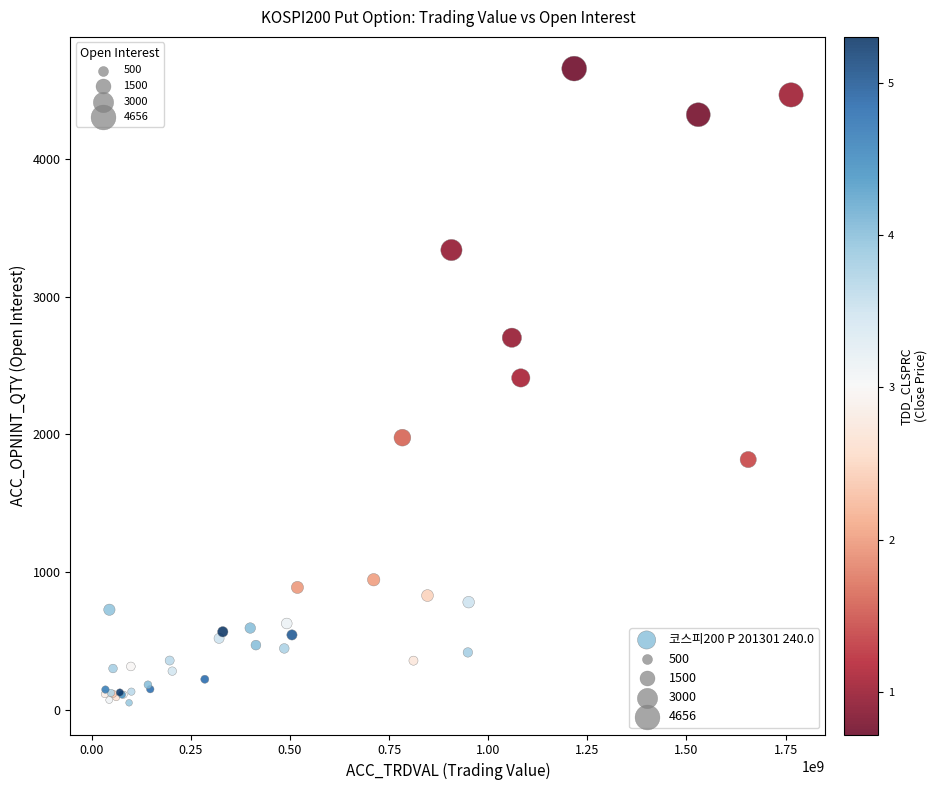

What Y value in the scatter plot is closest to 2352?

2409